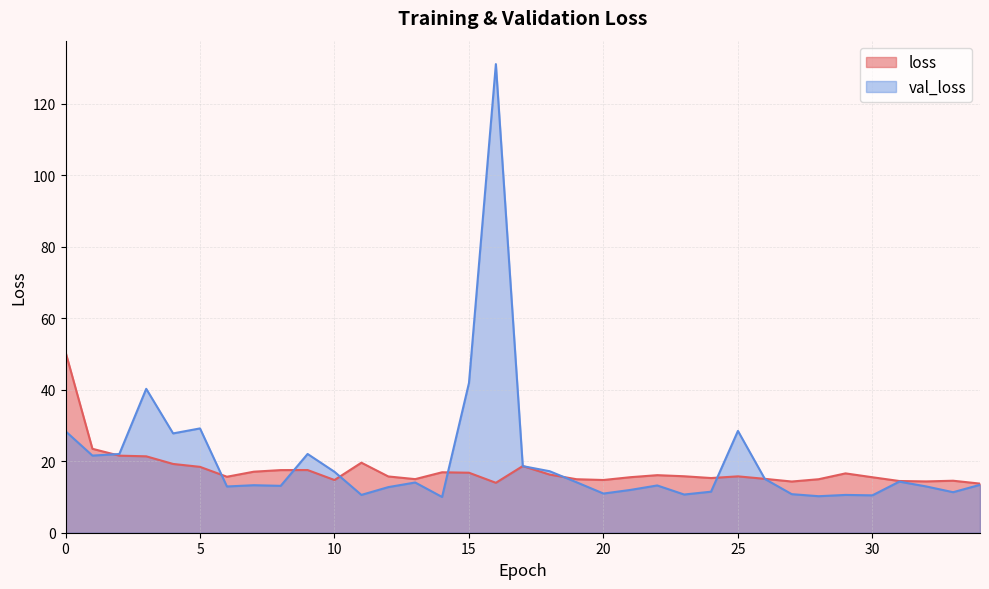

Where is the first local minimum for loss?

6